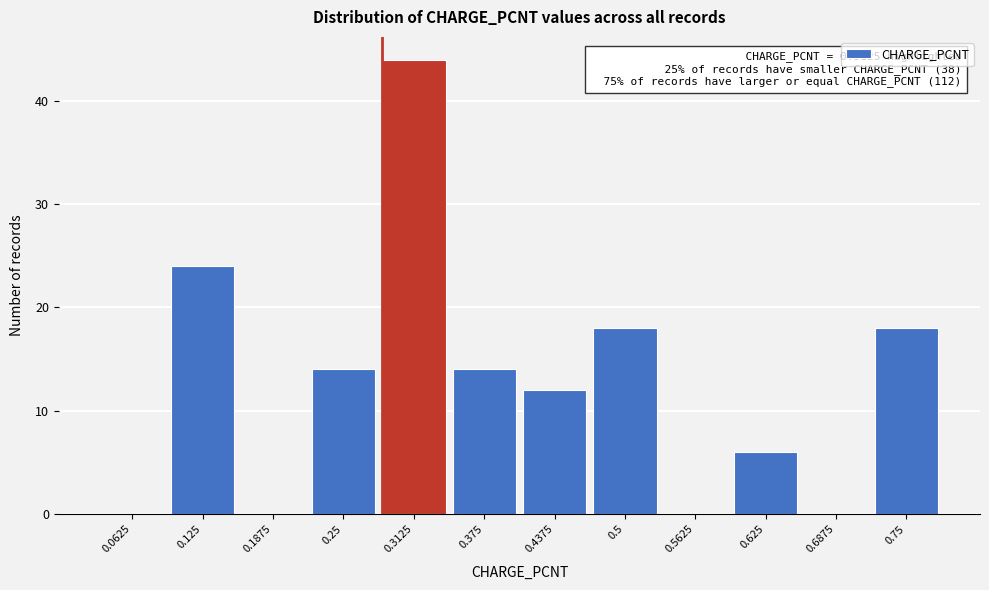

Reading left to right, transcribe all the data shown in this chart.

0.0625=0	0.125=24	0.1875=0	0.25=14	0.3125=44	0.375=14	0.4375=12	0.5=18	0.5625=0	0.625=6	0.6875=0	0.75=18